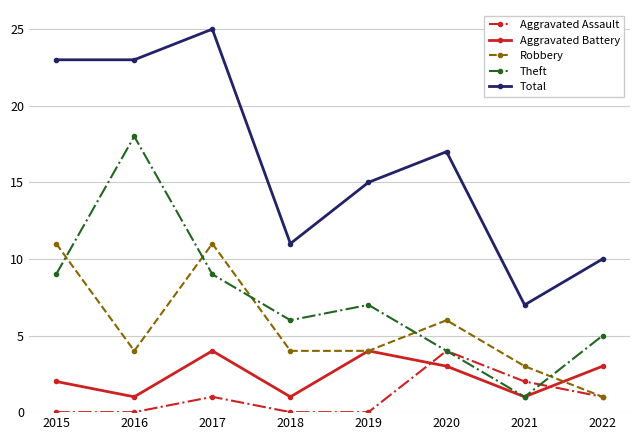

Is this an area chart (filled region under the line)?

No